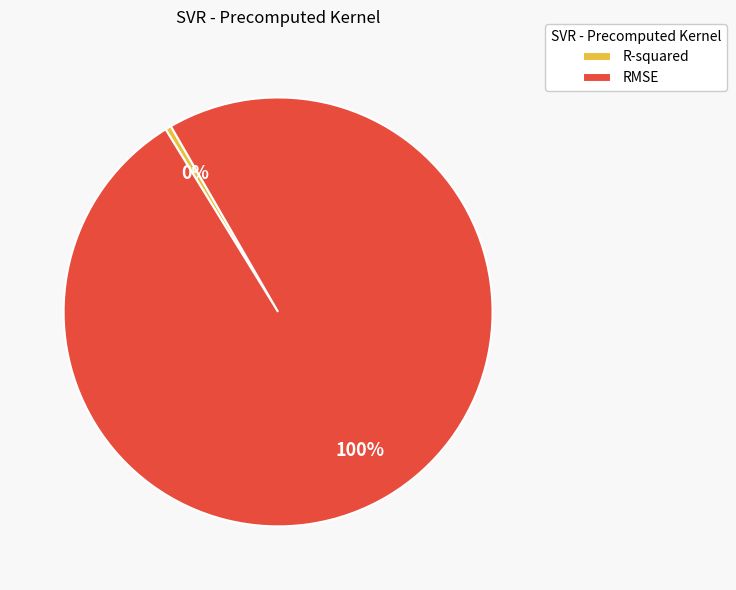

To the nearest percent, what percentage of the pie is RMSE?

100%